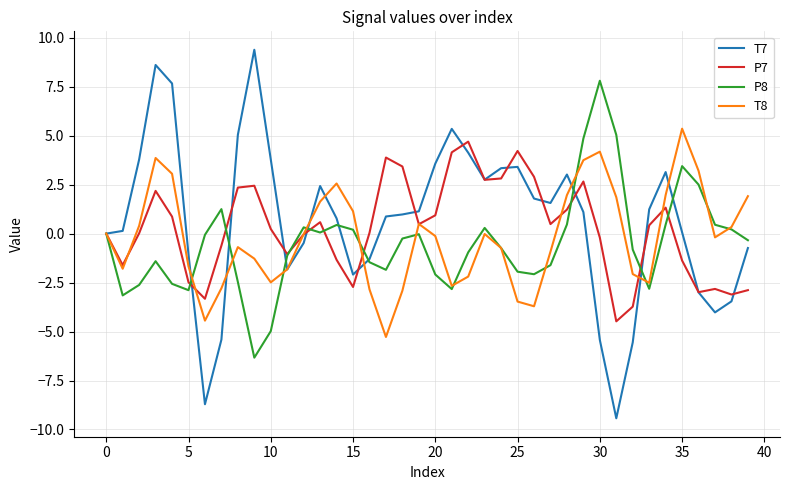

List the series in order of their peak value, lowest first.

P7, T8, P8, T7